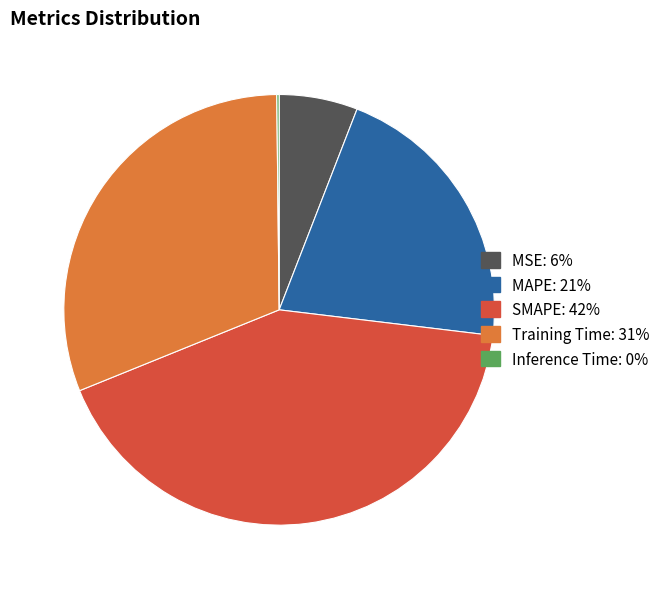

Which slice is the largest?

SMAPE